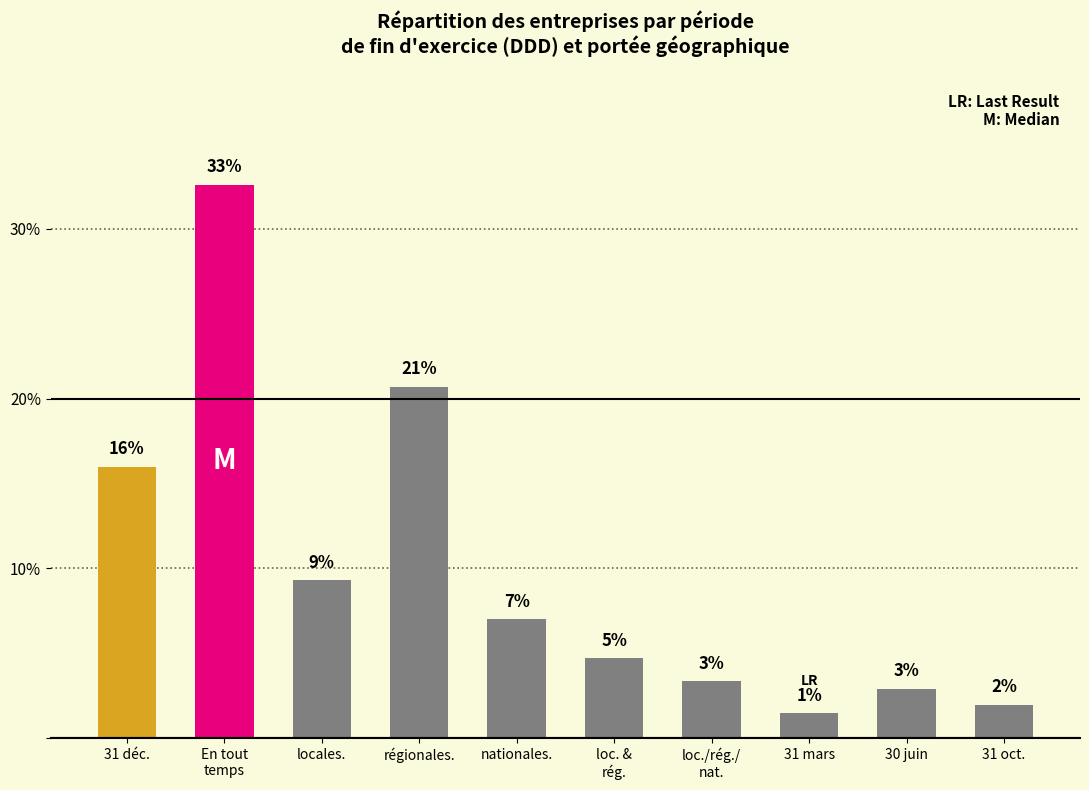

Does the chart contain any negative values?

No